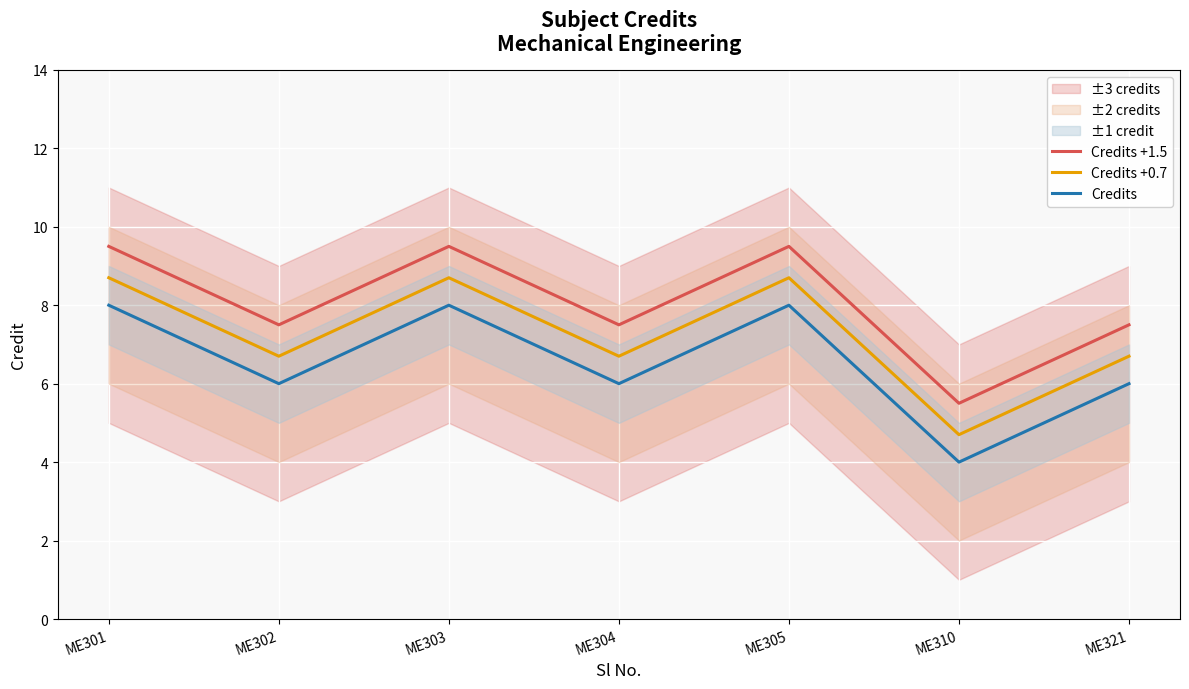

What is the sum of the Credits values at ME310 and ME305?

12.0